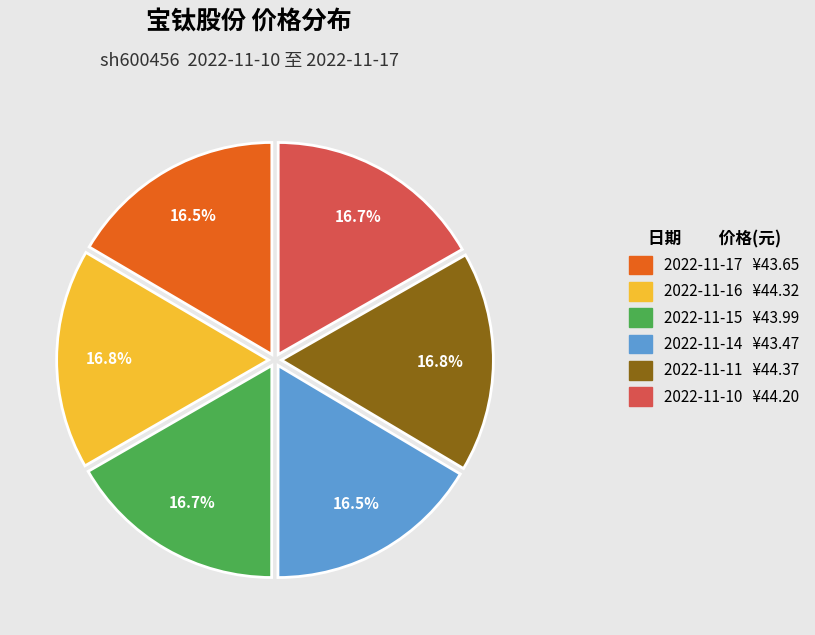

What is the ratio of the value at 2022-11-17 to the value at 2022-11-14?

1.0